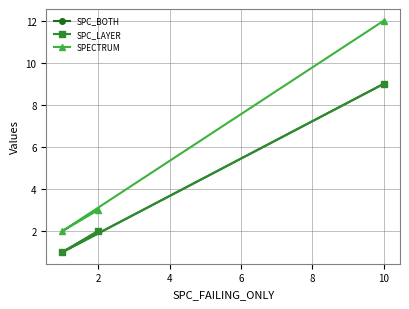

What is the minimum value shown in the chart?

1